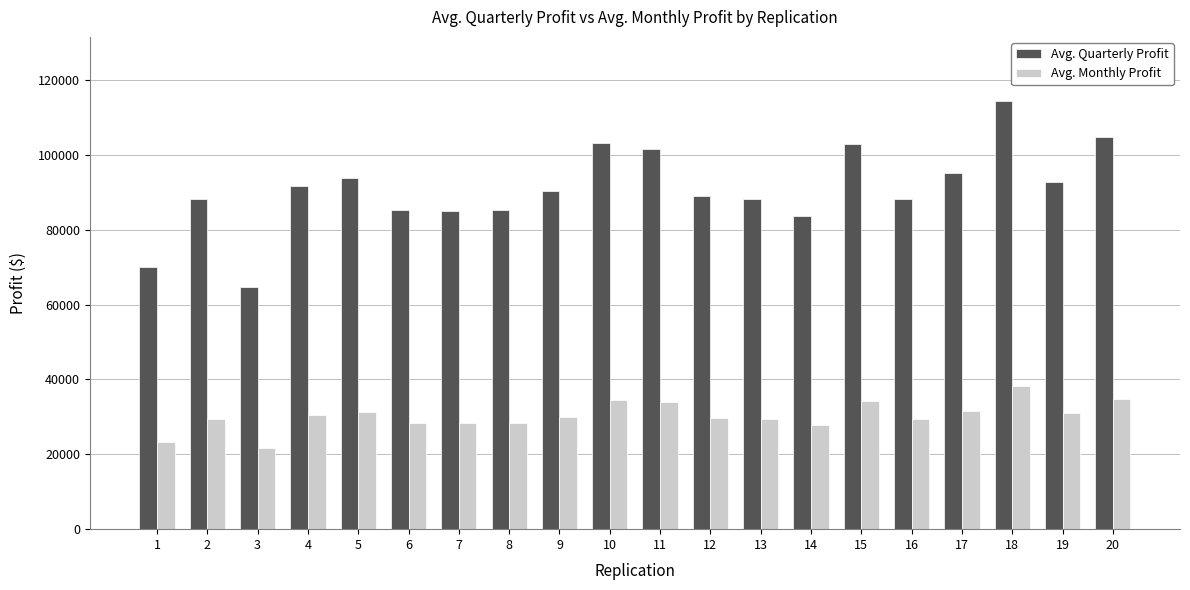

What is the approximate value of Avg. Monthly Profit at 2?

29403.8